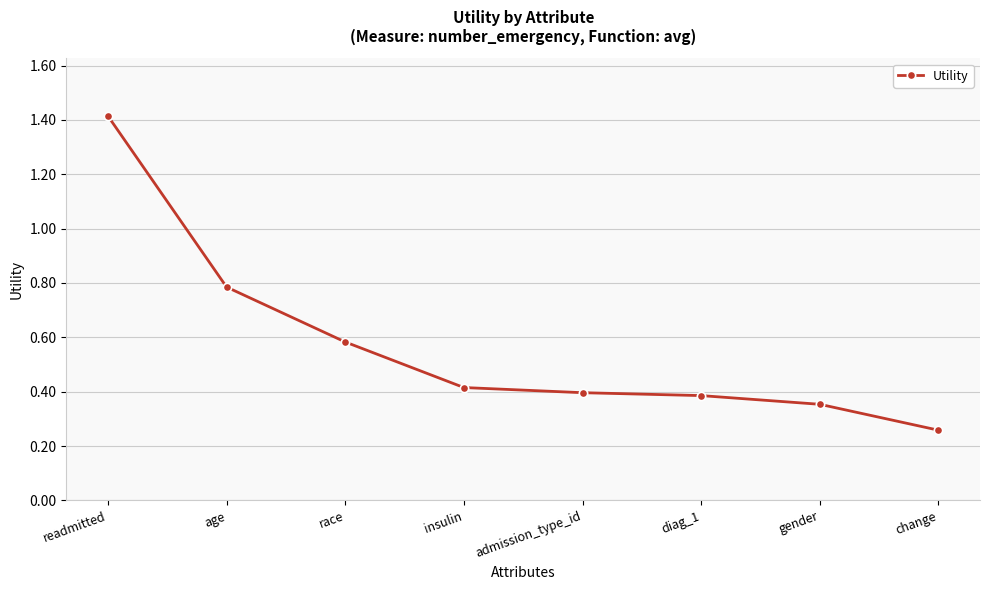

Which category has the lowest value across all series?

change